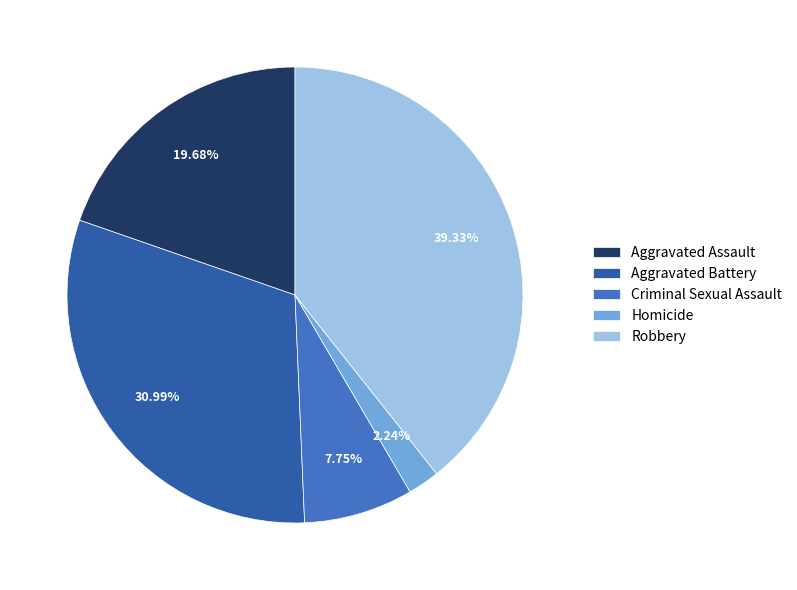

Count the number of slices in the pie.

5